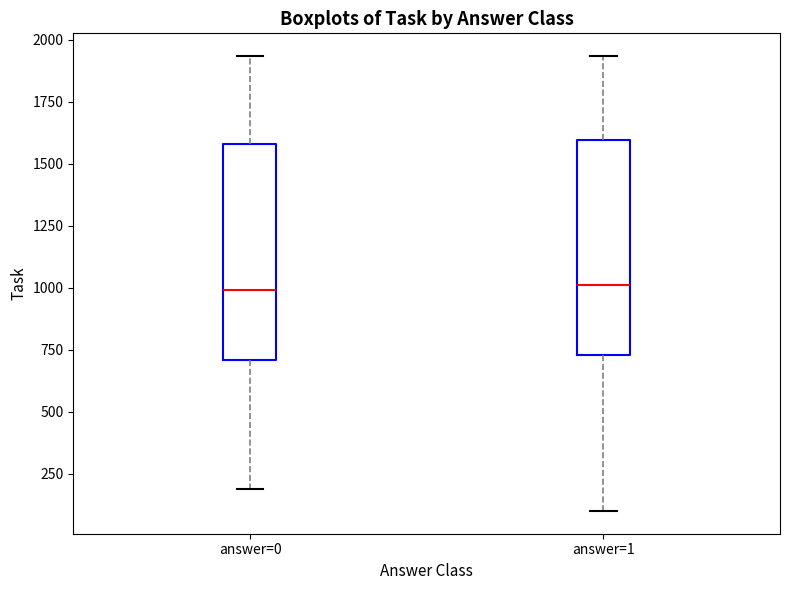

Reading left to right, transcribe this box plot: for each box, give where its median line is, the range the box spans, and where its two whiskers end, as read against the y-axis. The values are not printed on the chart, so give them approximately, as read against the axis.

answer=0: median 1000, box 700 to 1600, whiskers 200 to 1950
answer=1: median 1000, box 750 to 1600, whiskers 100 to 1950